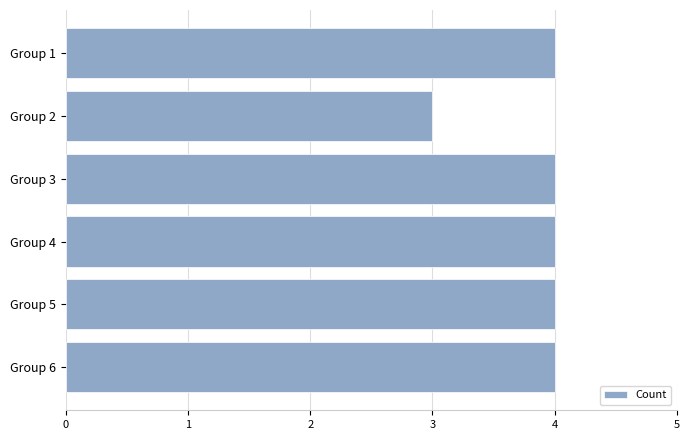

What is the value of the 1st bar from the top?

4